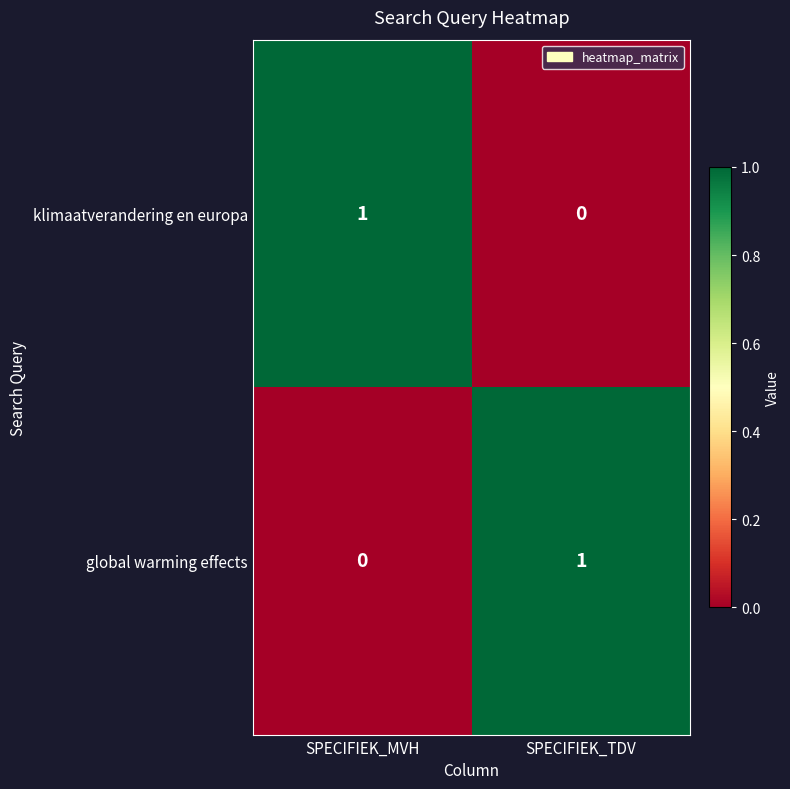

Count the number of data series in this chart.

2